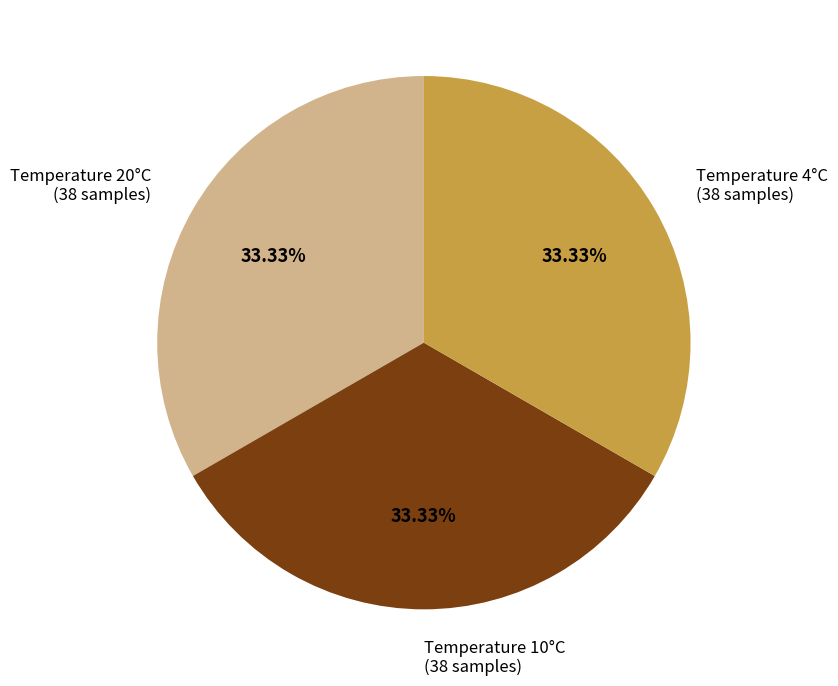

To the nearest percent, what is the combined percentage of Temperature 10°C and Temperature 4°C?

67%